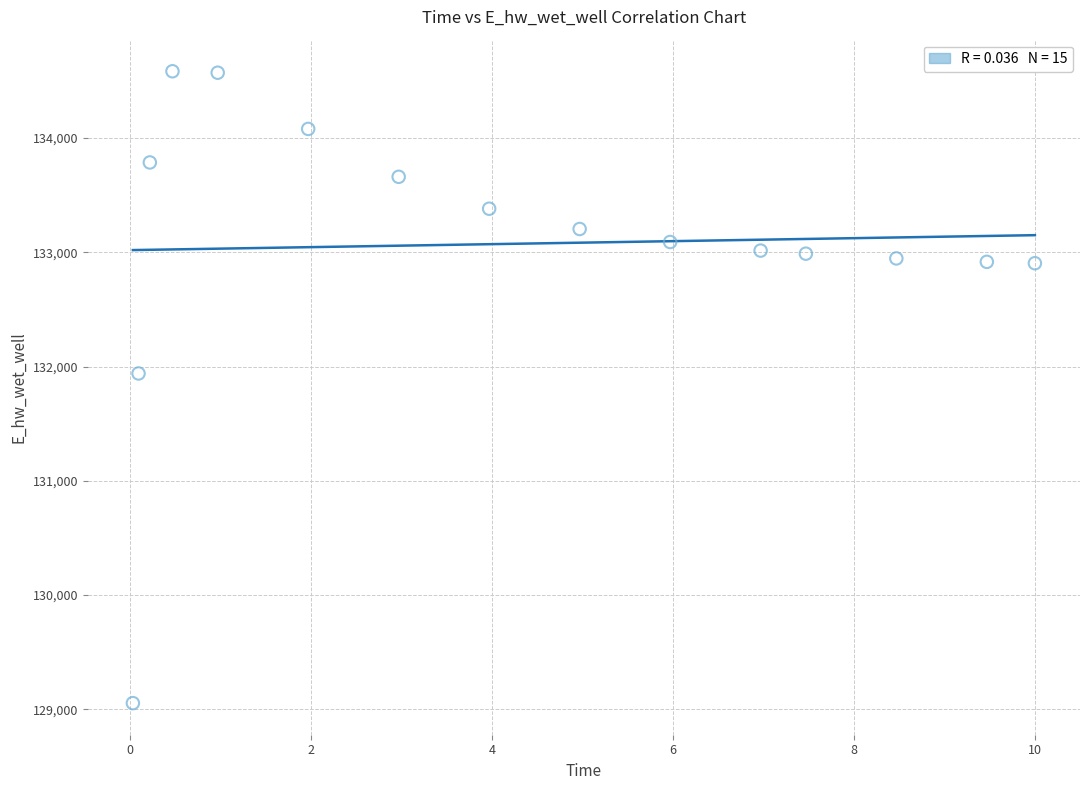

What Y value in the scatter plot is closest to 131819?

131939.4